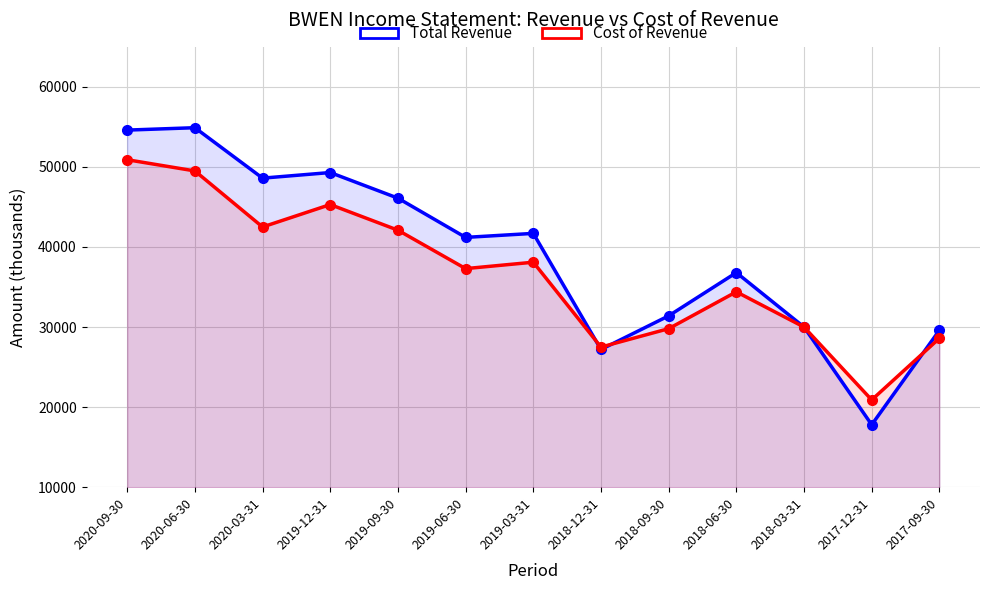

Where is the first local maximum for Cost of Revenue?

2019-12-31